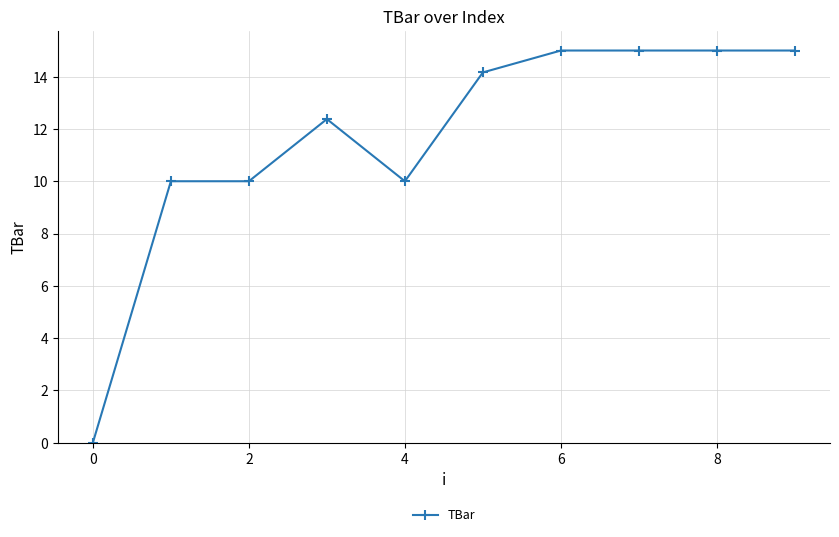

What is the sum of all values?

116.5